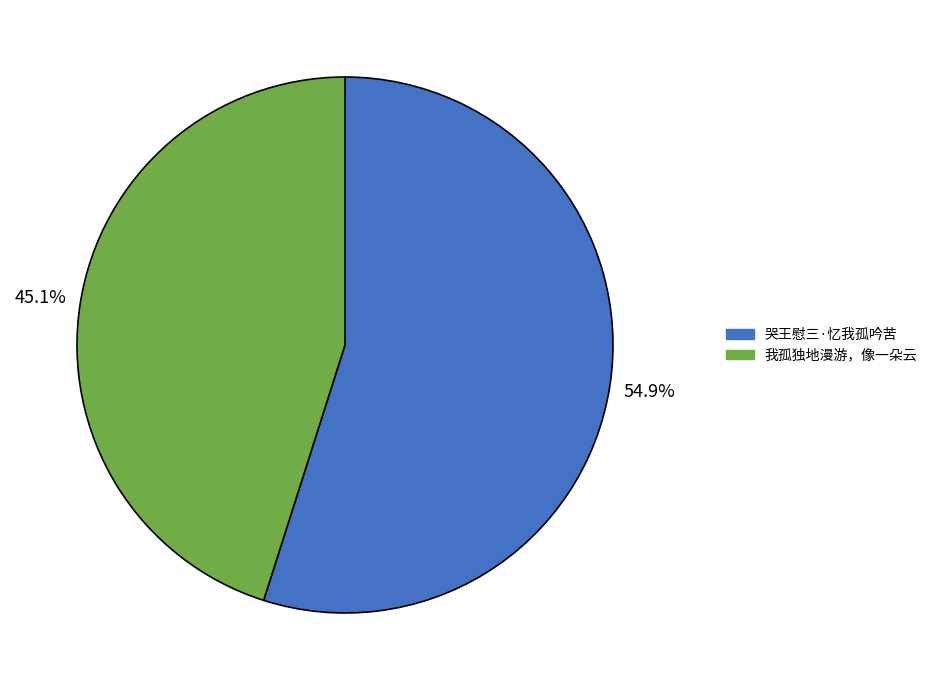

To the nearest percent, what percentage of the pie is 哭王慰三·忆我孤吟苦?

55%